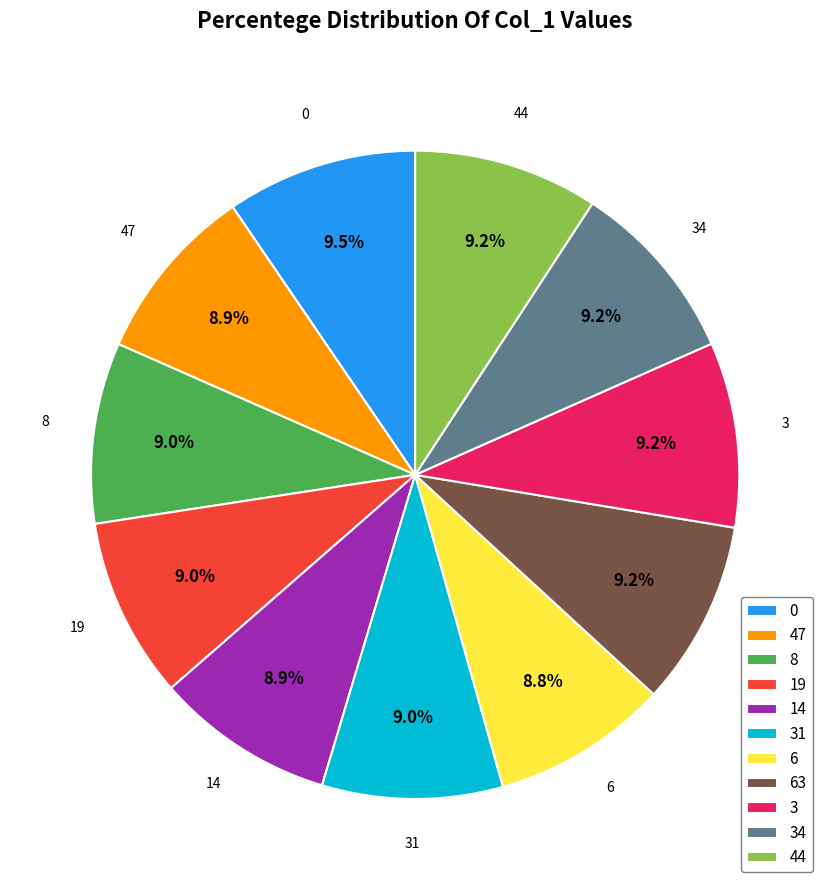

Approximately how many times larger is the value at 3 compared to 44?

1.0